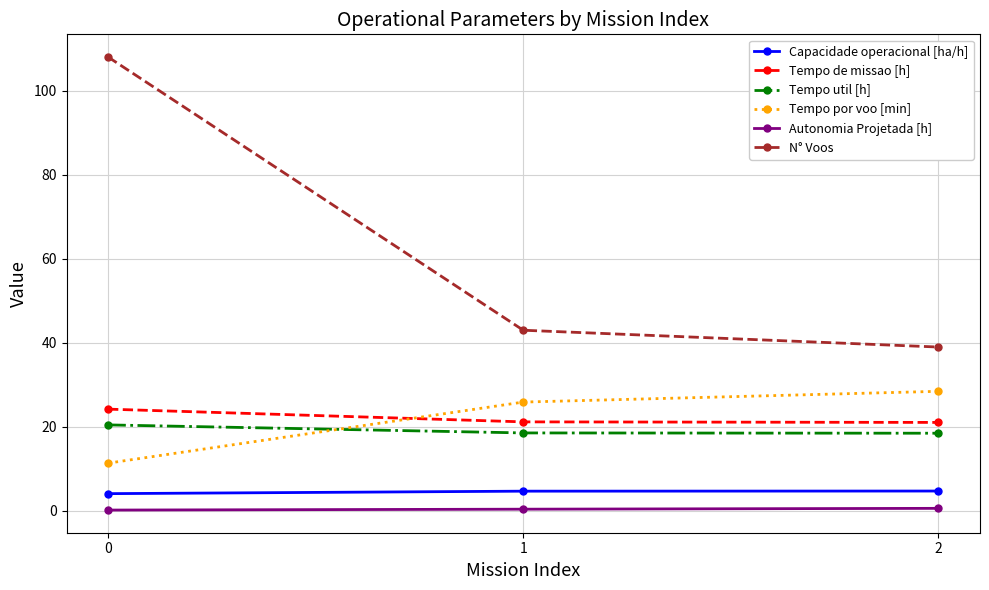

The value of Tempo util [h] at 1 is 5.8. True or false?

False